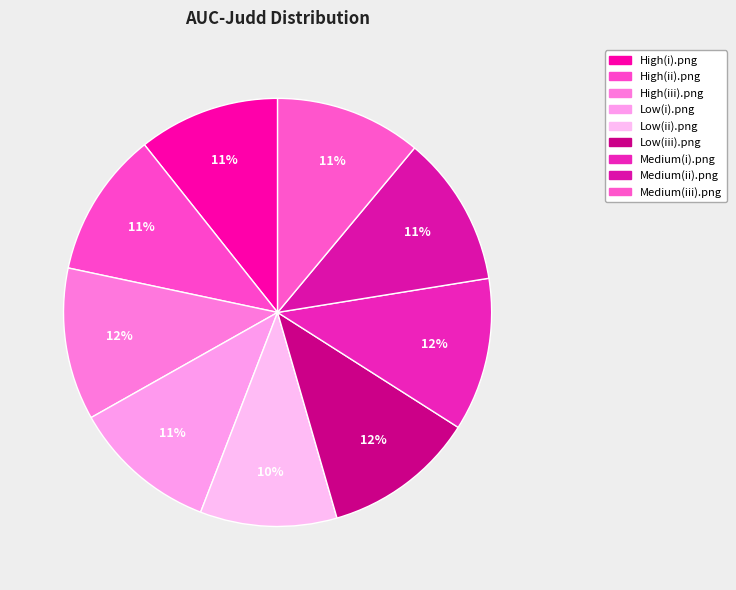

True or false: Medium(ii).png accounts for 6% of the total.

False